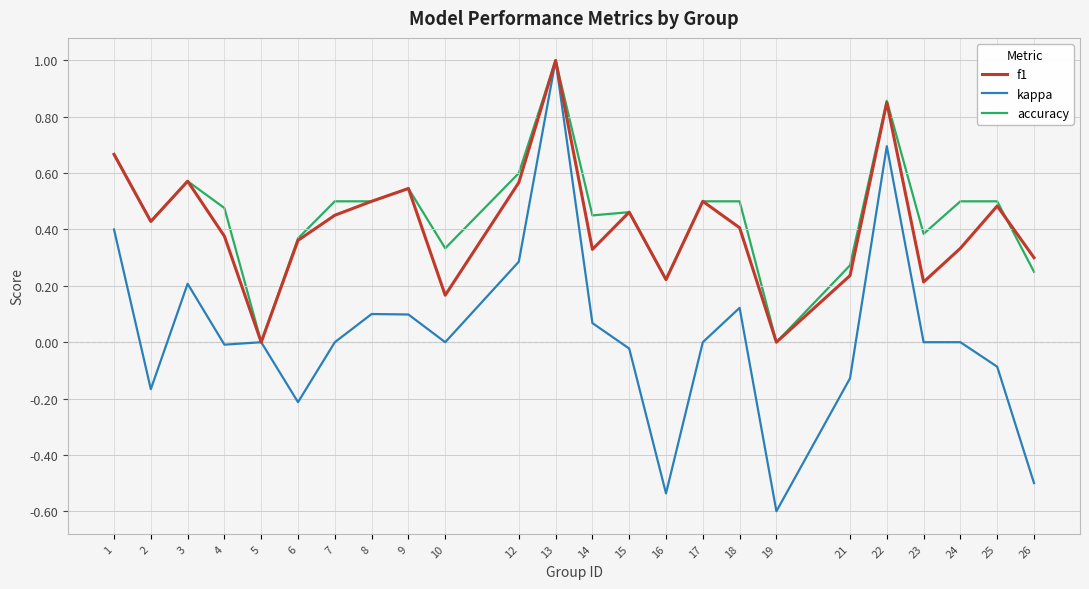

True or false: accuracy has a value of 0.6 at 3.

True